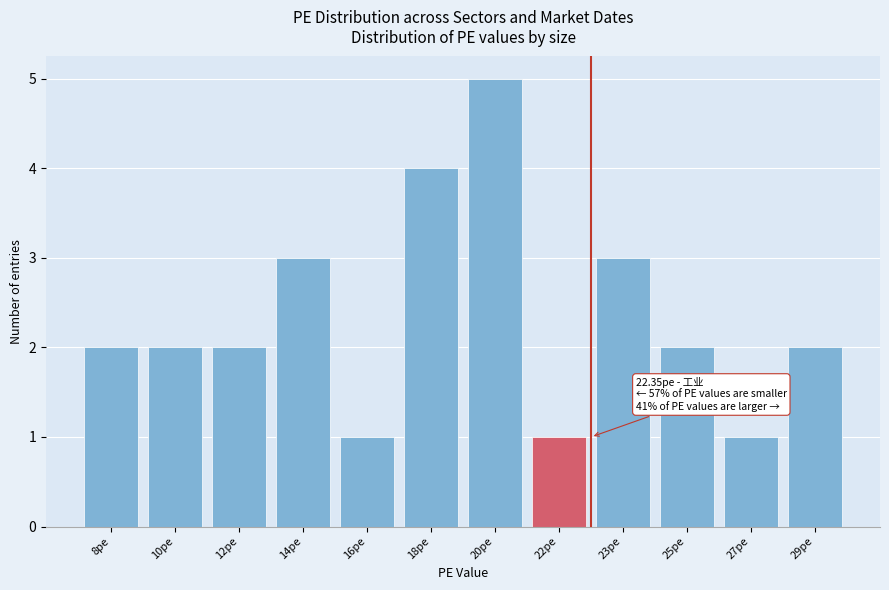

Reading right to left, extract all data points from this chart.

29pe=2	27pe=1	25pe=2	23pe=3	22pe=1	20pe=5	18pe=4	16pe=1	14pe=3	12pe=2	10pe=2	8pe=2